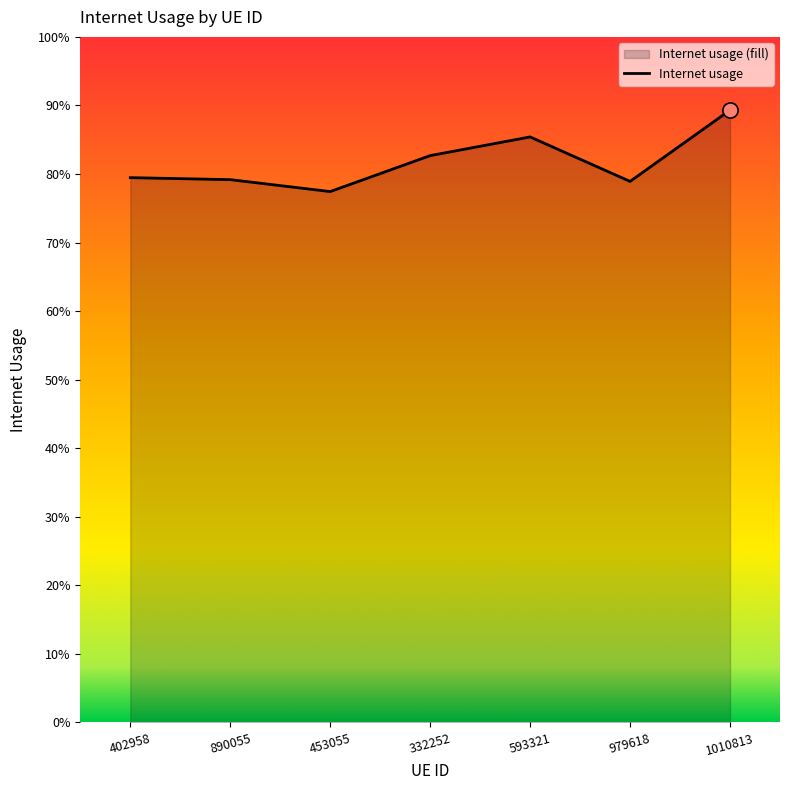

Between 1010813 and 890055, which is larger?

1010813